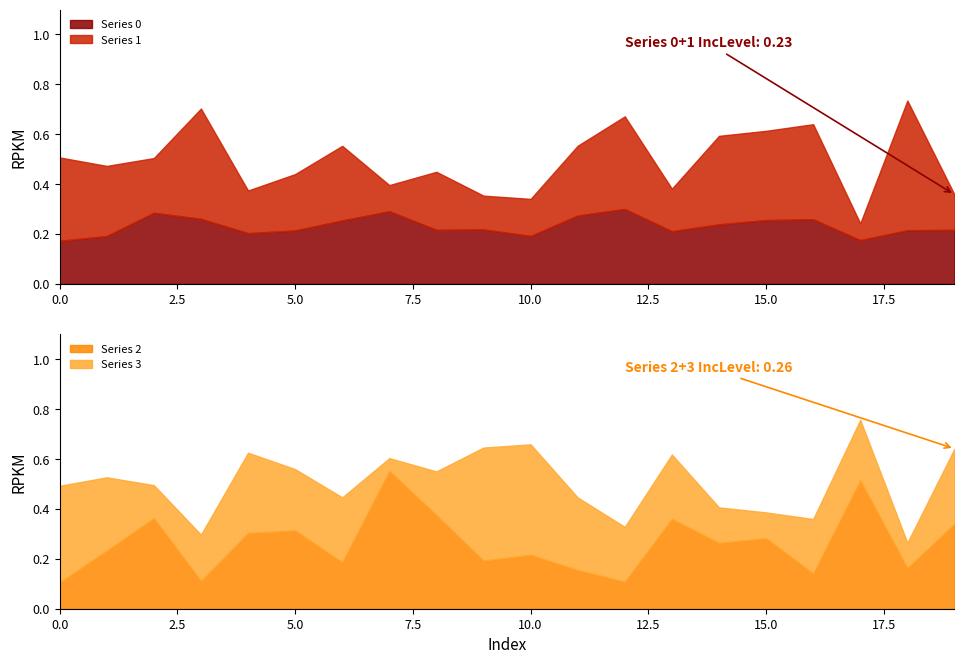

What is the value of the Series 3 point at the 9th from the left?

0.2